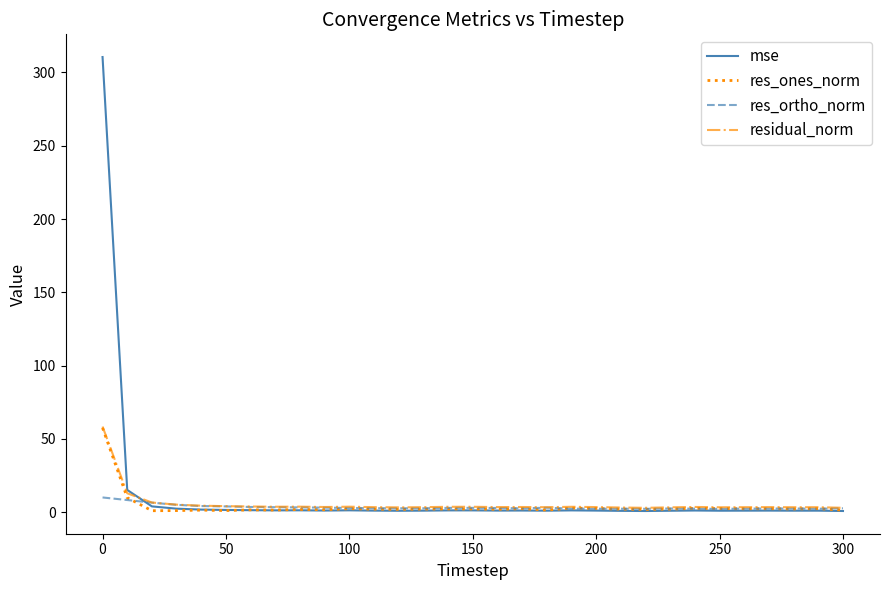

What is the minimum value for residual_norm?

3.0